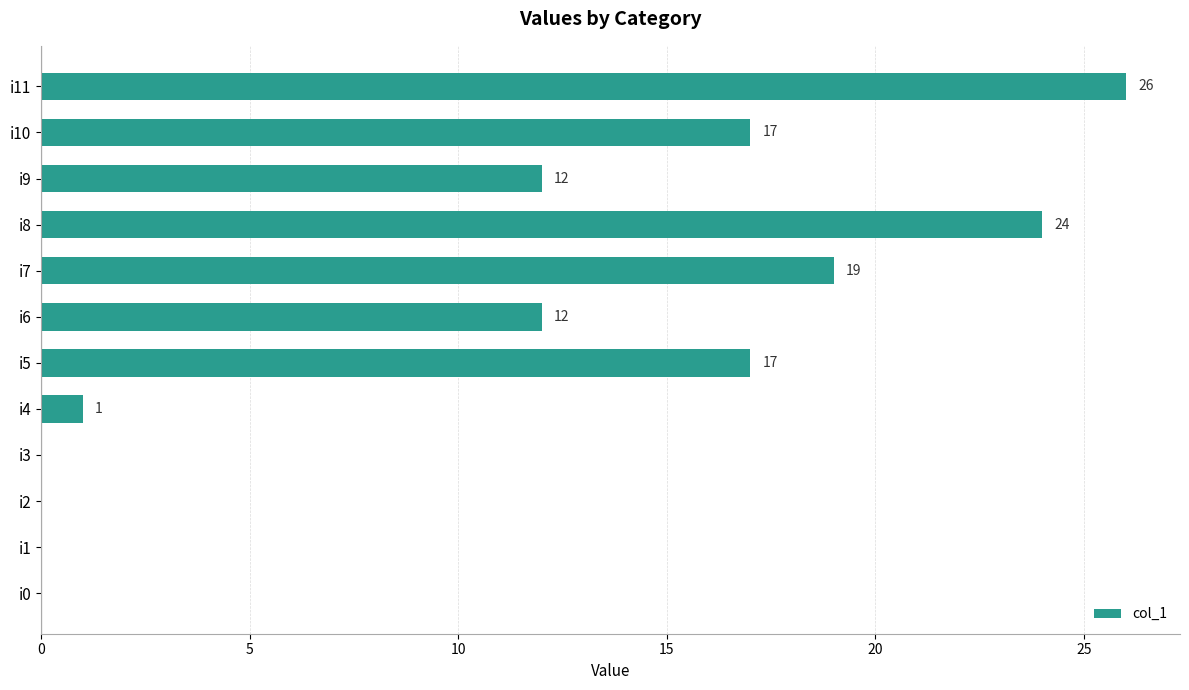

What is the sum of the values at i5 and i2?

17